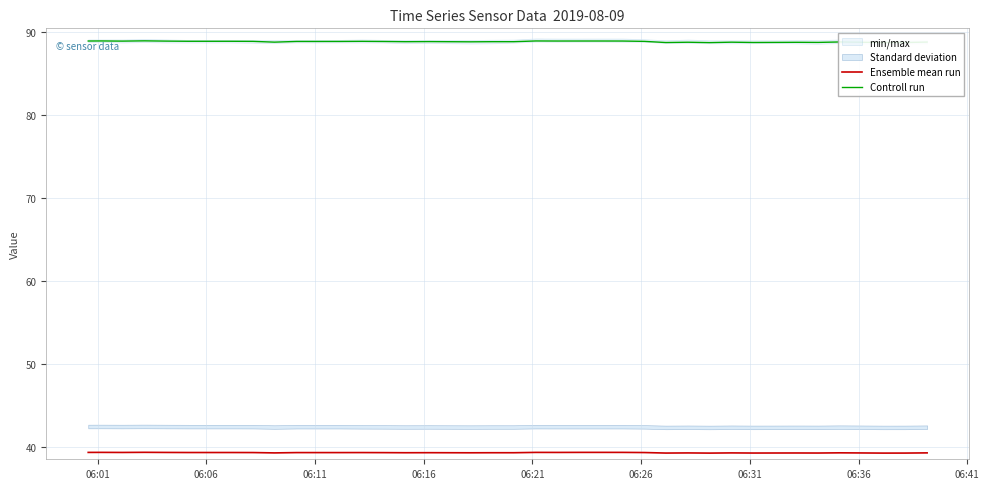

What is the maximum value for Controll run?

89.0